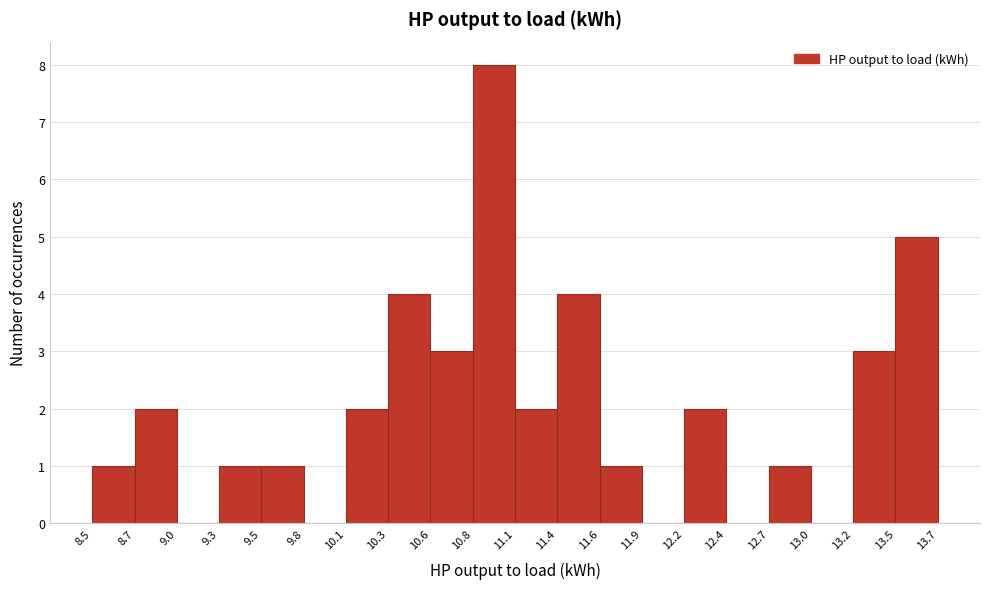

Reading left to right, list every bar in this chart as the range it spans on the x-axis followed by its height. The values are not printed on the chart, so give them approximately, as read against the axis.

8.5 to 8.7: 1
8.7 to 9.0: 2
9.0 to 9.3: 0
9.3 to 9.5: 1
9.5 to 9.8: 1
9.8 to 10.1: 0
10.1 to 10.3: 2
10.3 to 10.6: 4
10.6 to 10.8: 3
10.8 to 11.1: 8
11.1 to 11.4: 2
11.4 to 11.6: 4
11.6 to 11.9: 1
11.9 to 12.2: 0
12.2 to 12.4: 2
12.4 to 12.7: 0
12.7 to 13.0: 1
13.0 to 13.2: 0
13.2 to 13.5: 3
13.5 to 13.7: 5